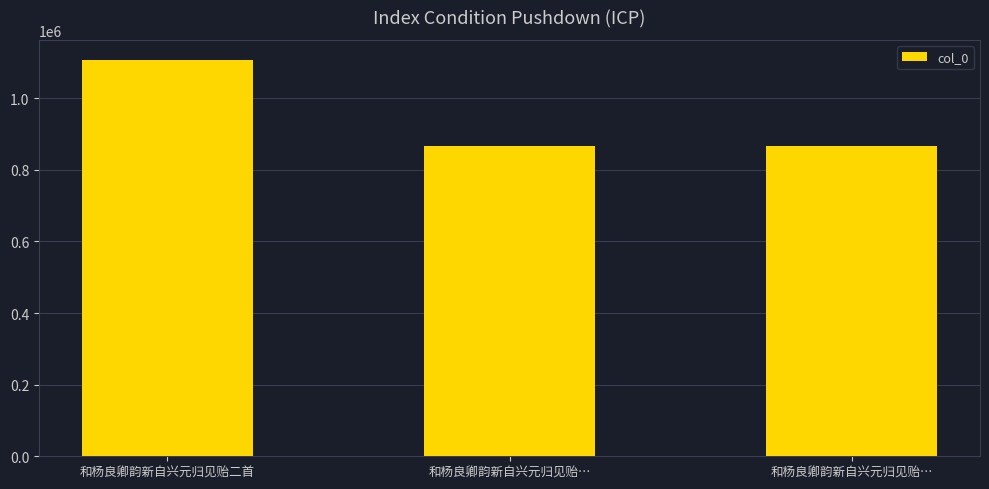

How many distinct data groups are displayed?

1